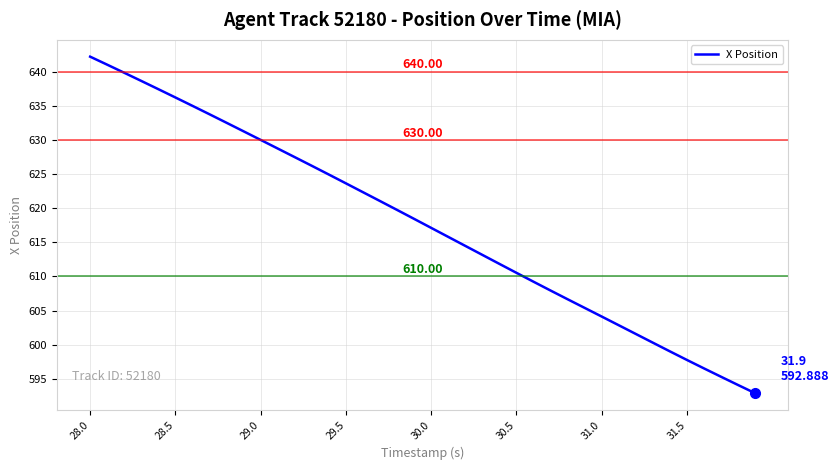

What is the difference between the maximum and minimum values?

49.3